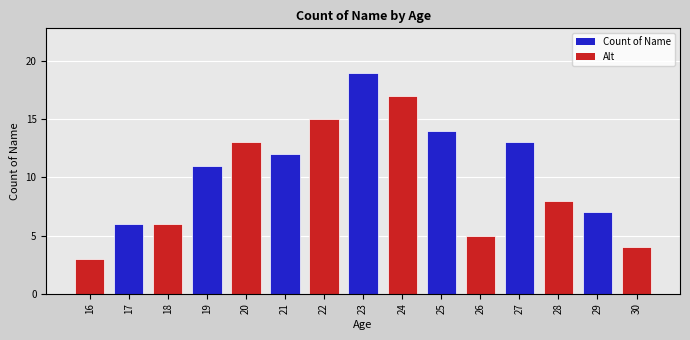

What is the value of the 5th bar from the left?

13